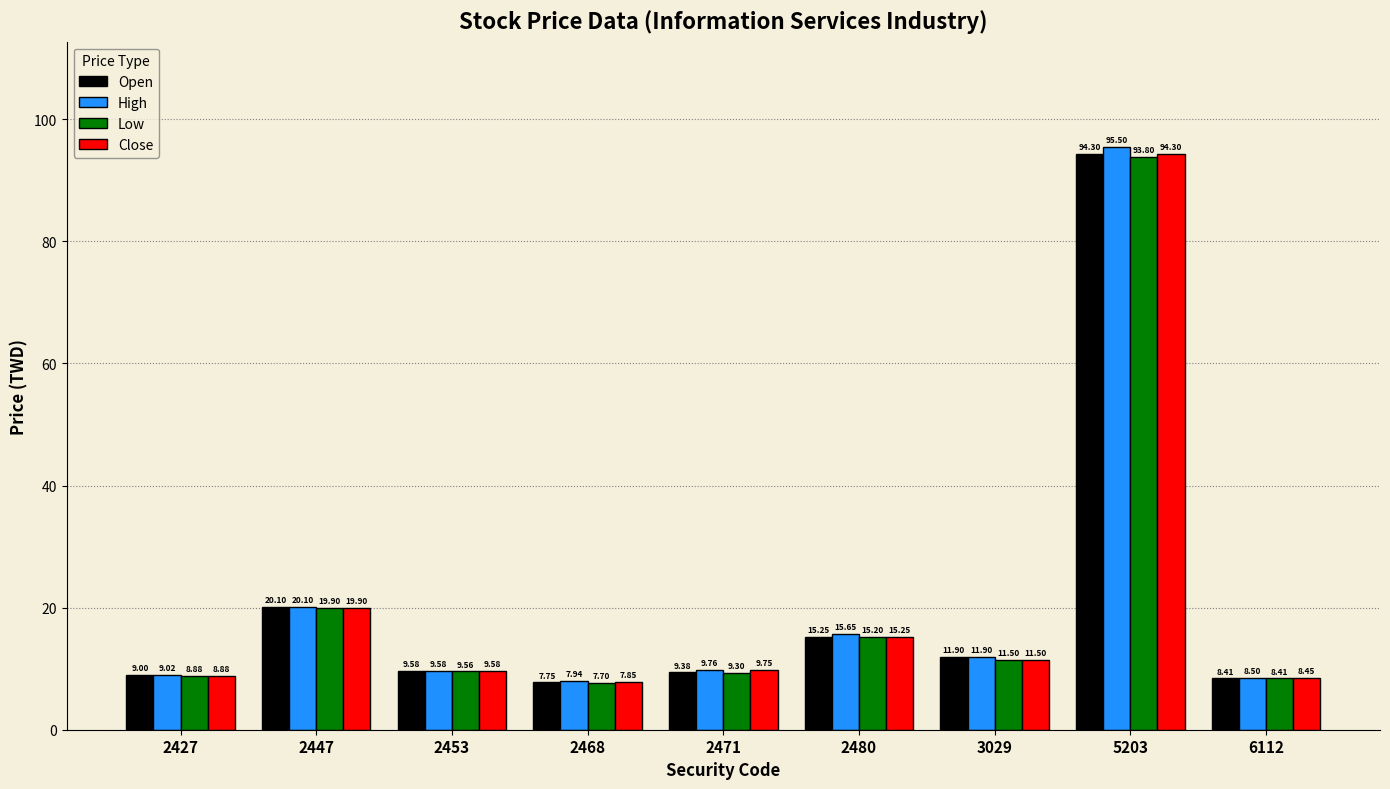

How many categories are shown in the chart?

9